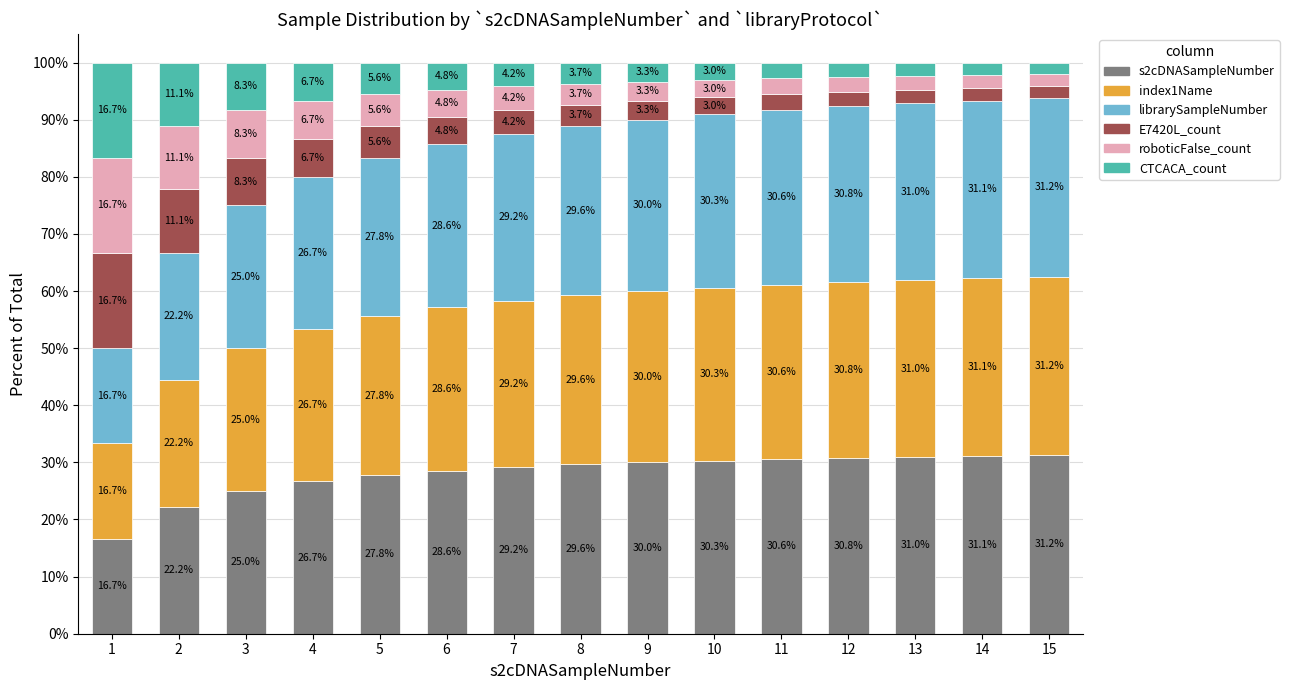

At which label does s2cDNASampleNumber reach its peak?

15